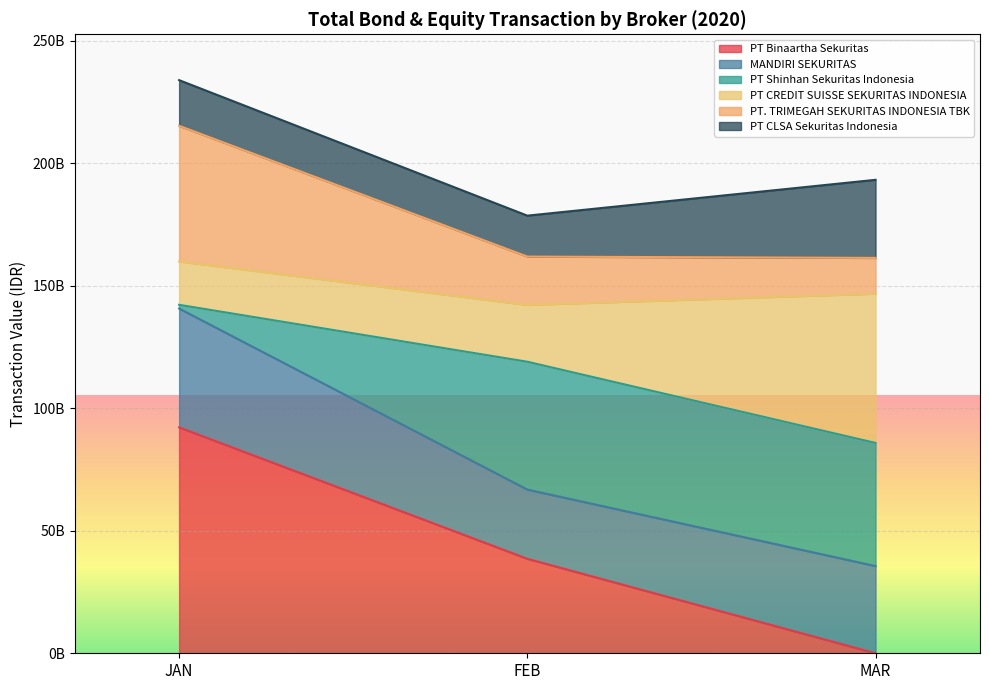

What are all the series names shown in the legend?

PT Binaartha Sekuritas, MANDIRI SEKURITAS, PT Shinhan Sekuritas Indonesia, PT CREDIT SUISSE SEKURITAS INDONESIA, PT. TRIMEGAH SEKURITAS INDONESIA TBK, PT CLSA Sekuritas Indonesia